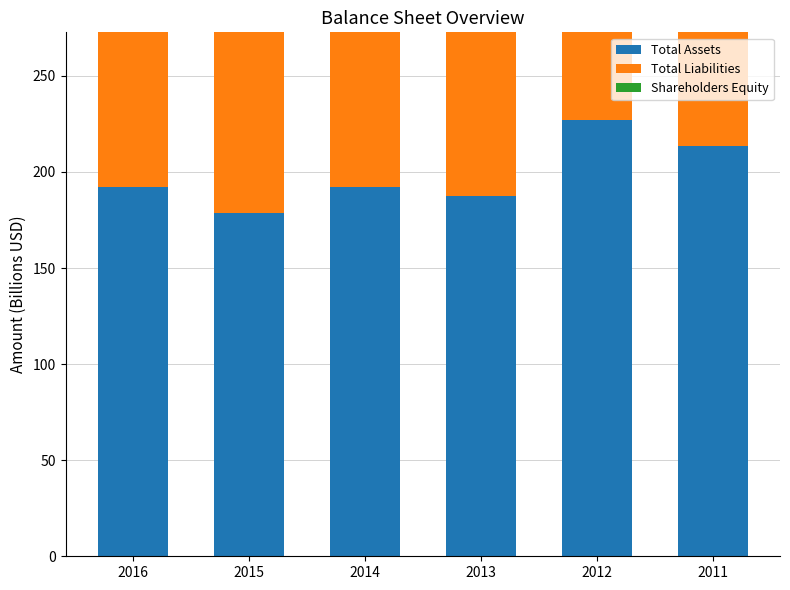

Which category has the lowest value in the Total Assets series?

2015